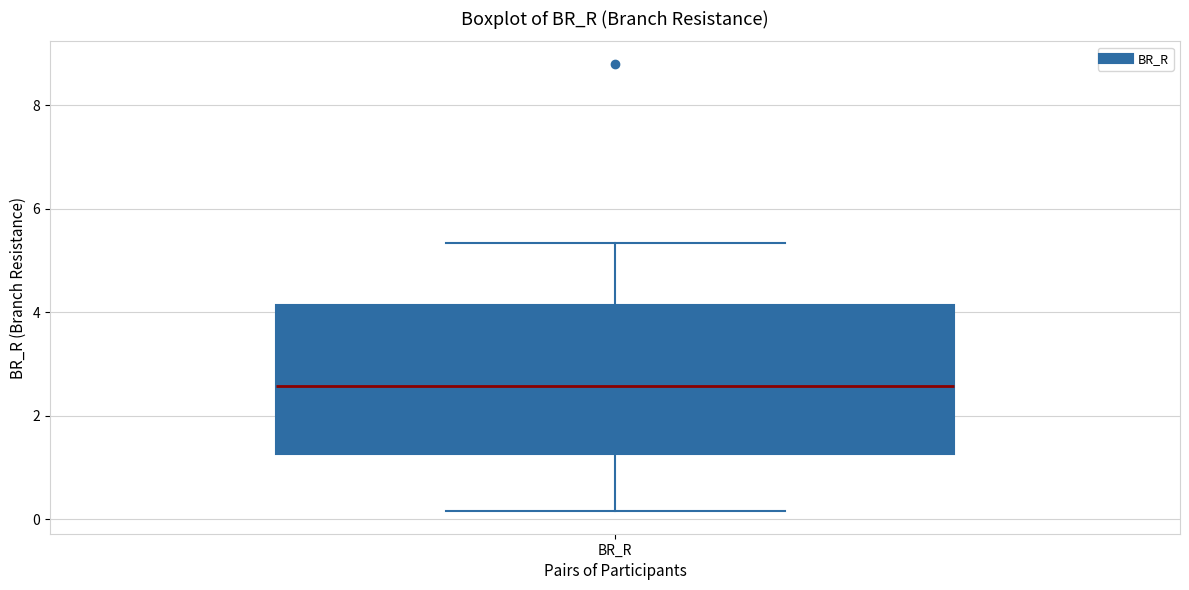

Transcribe this box plot: give where the median line is, the range the box spans, and where the two whiskers end, as read against the y-axis. The values are not printed on the chart, so give them approximately, as read against the axis.

median 2.6, box 1.2 to 4.2, whiskers 0.2 to 5.4